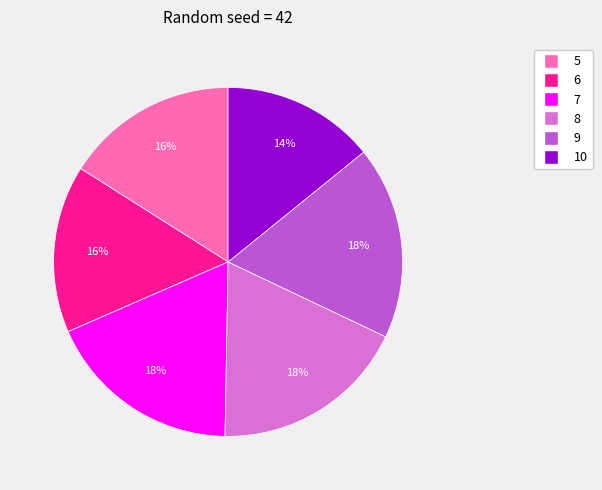

The 7 slice represents 6% of the pie. True or false?

False